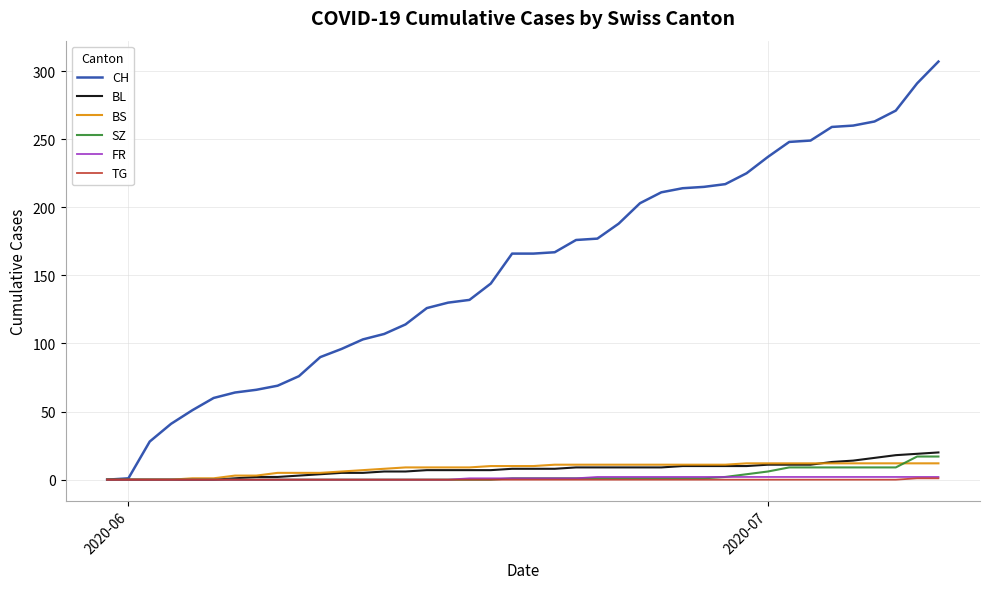

Which series has the largest range (max minus min)?

CH